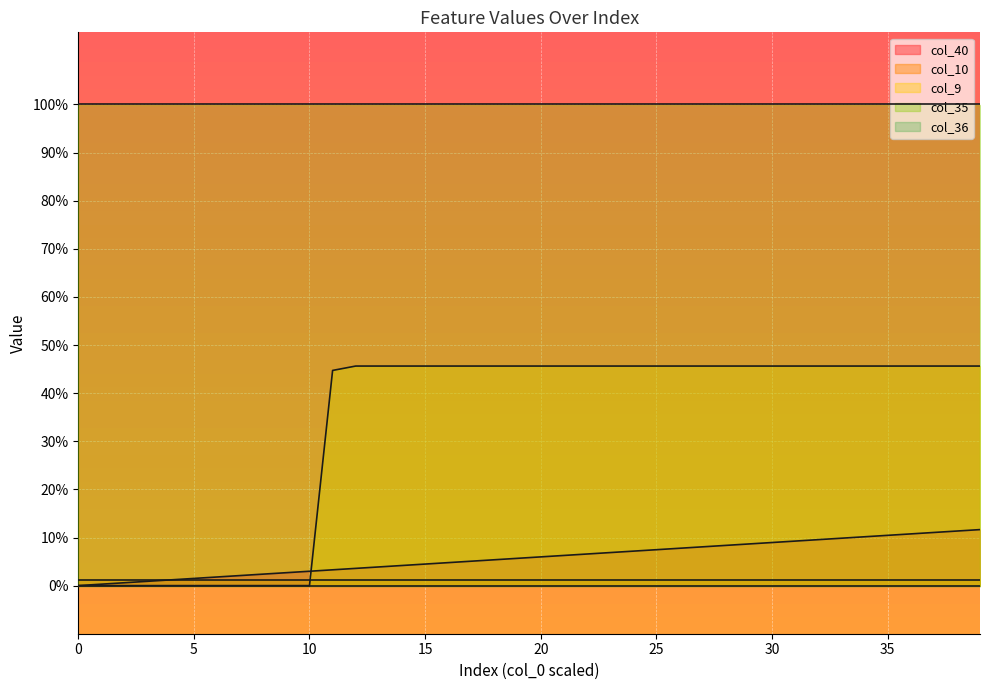

True or false: col_40 has more than 2 interior local peaks.

False